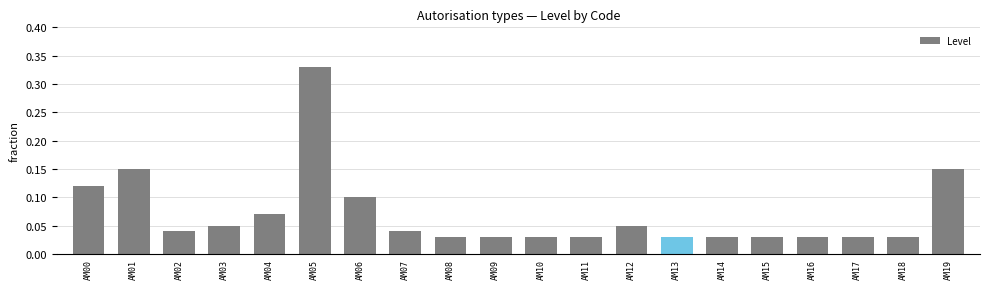

What is the sum of all values?

1.4